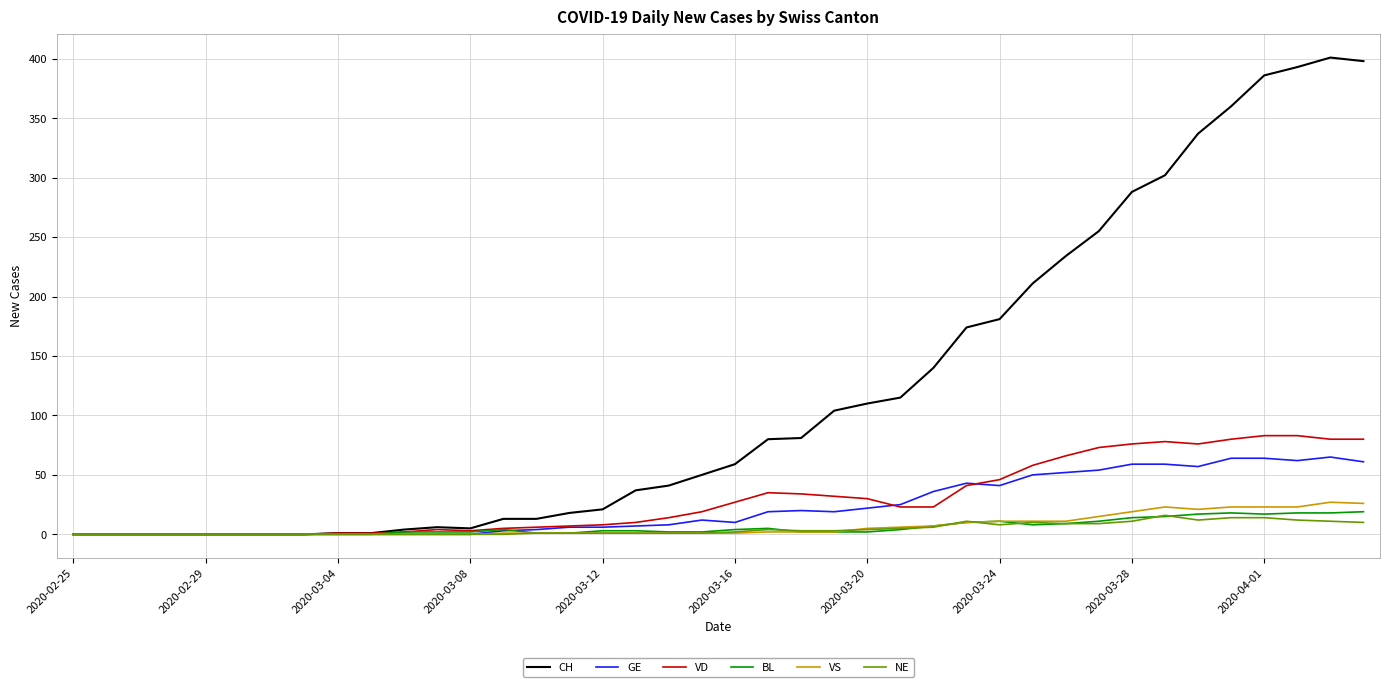

How many series are shown in this chart?

6